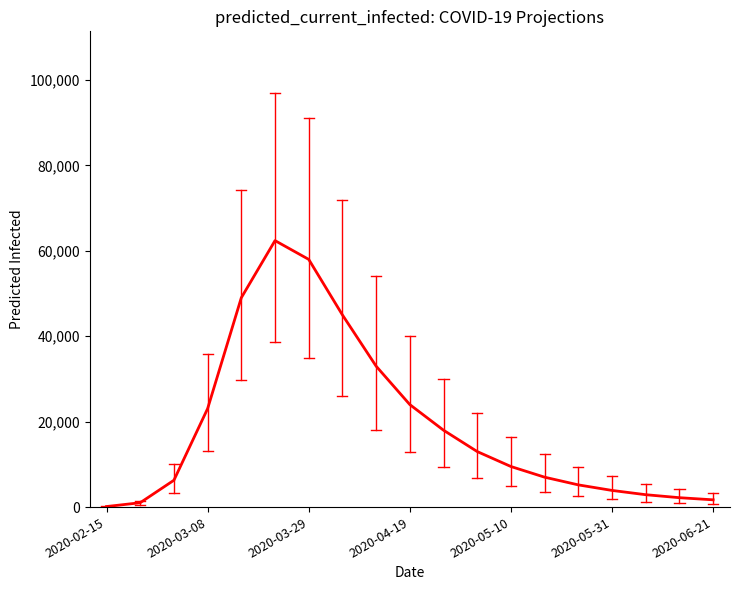

Is this an area chart (filled region under the line)?

No